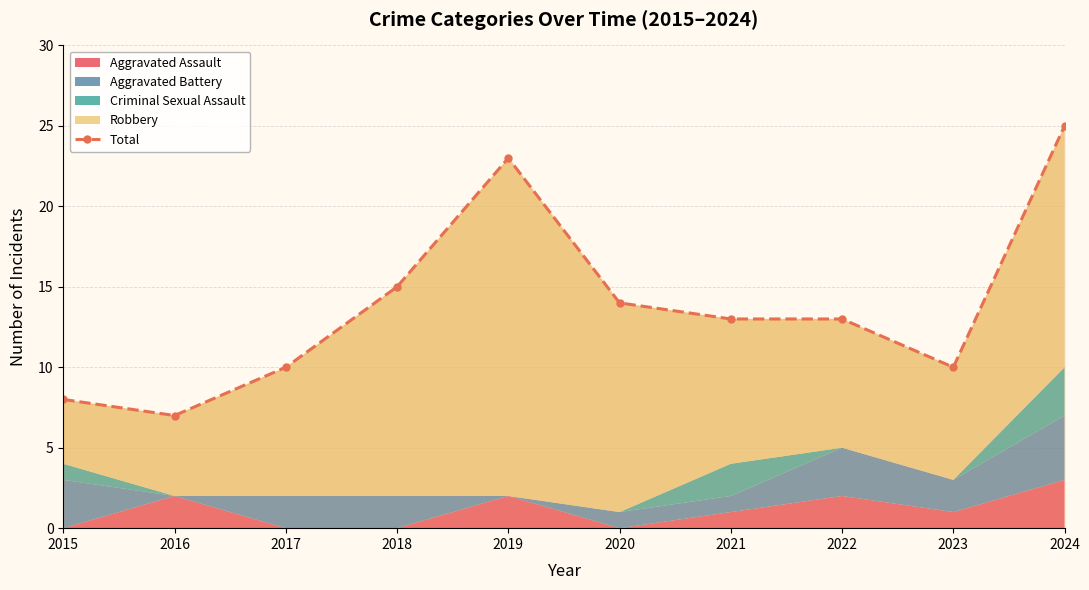

What is the average value?

14